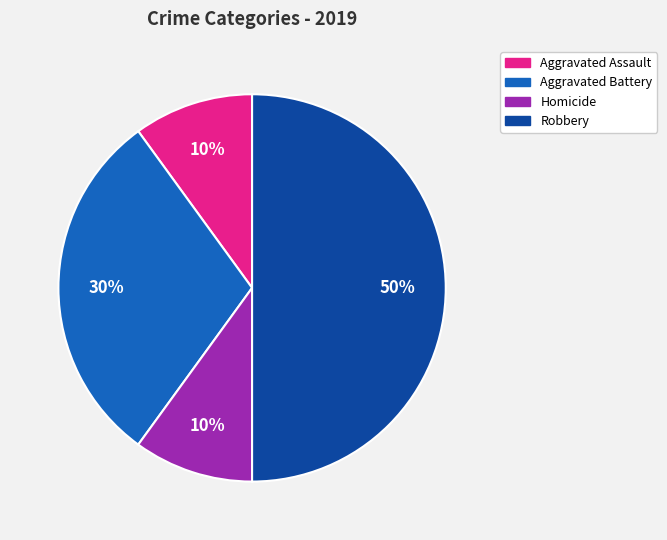

To the nearest percent, what is the average slice percentage?

25%